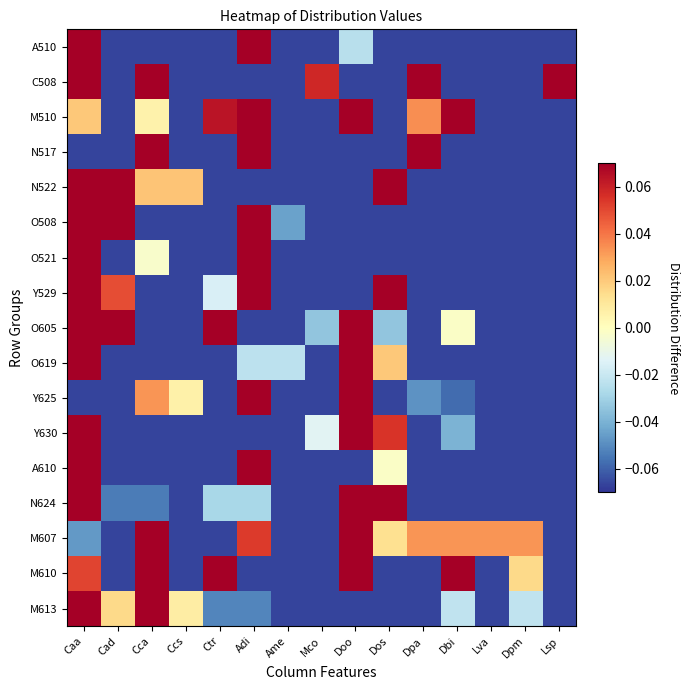

At how many categories does at least one series exceed 0?

14